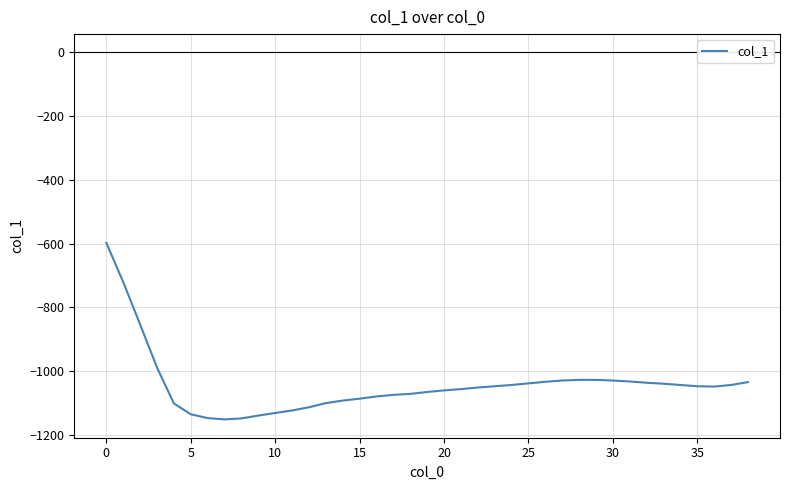

What is the greatest value displayed?

-598